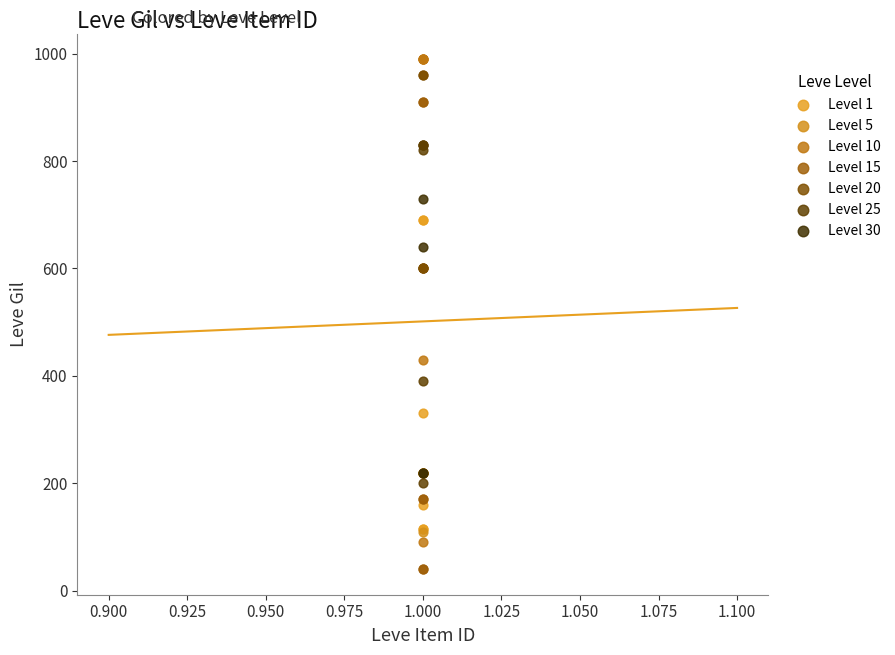

Which series contains the lowest Y value?

Level 15